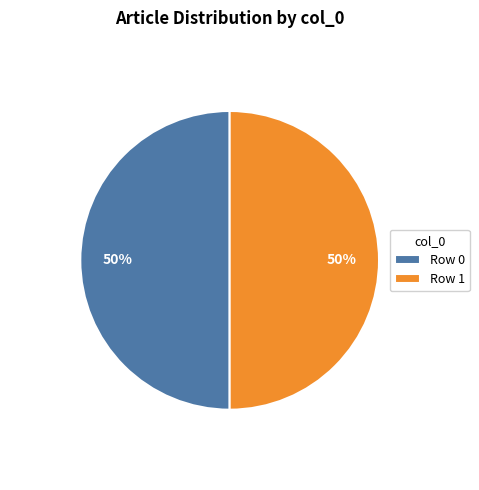

To the nearest percent, what is the combined percentage of Row 1 and Row 0?

100%